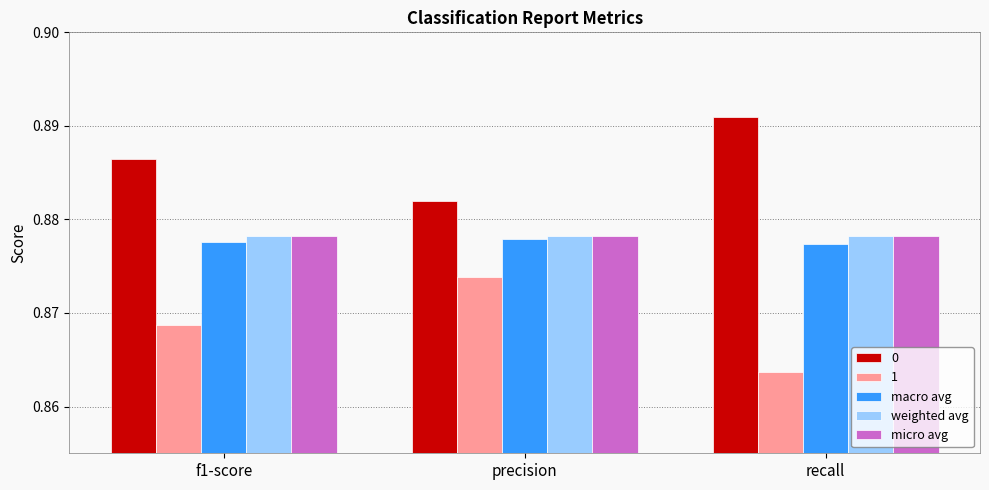

How many categories are shown in the chart?

3